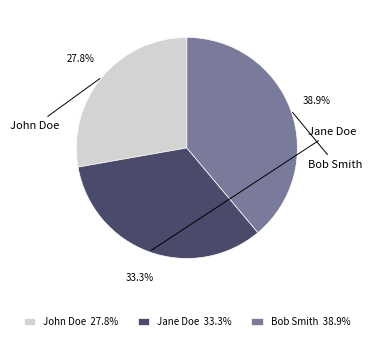

What percentage is the John Doe slice, to the nearest percent?

28%